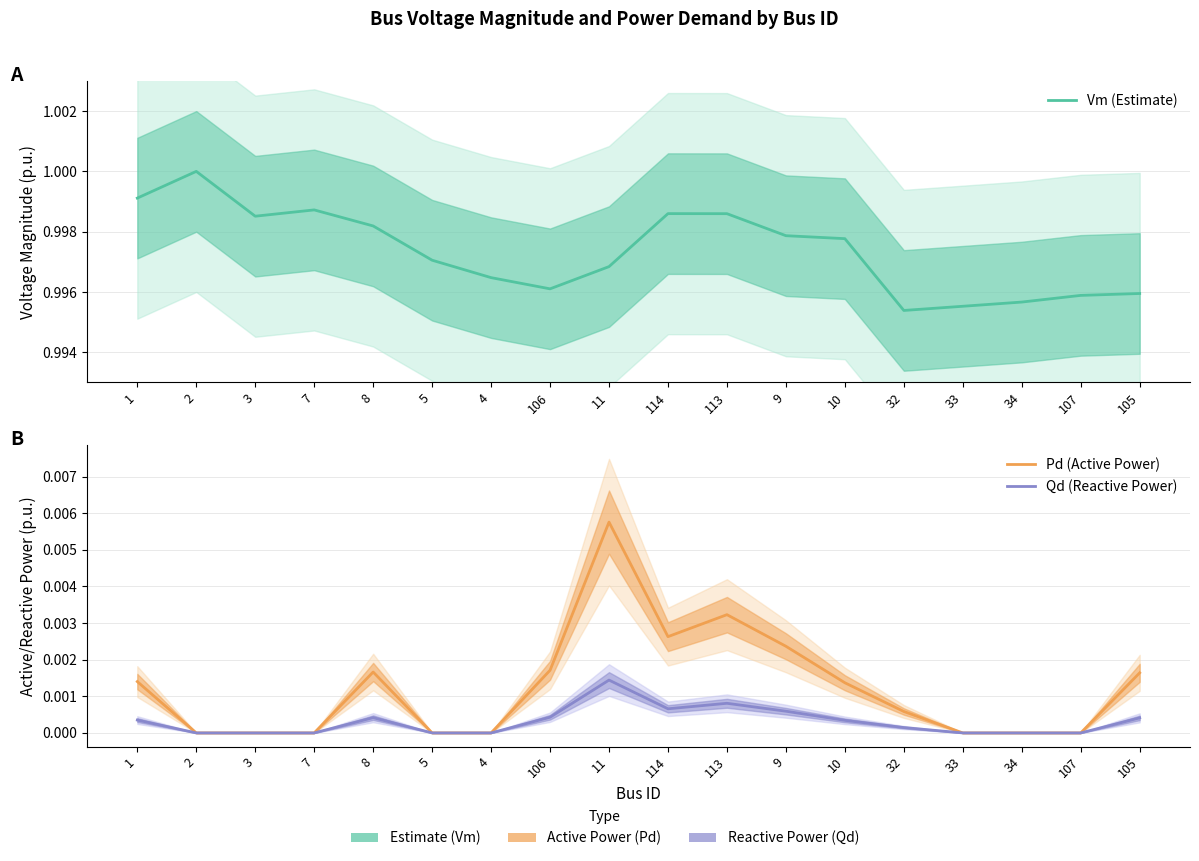

At how many categories does at least one series exceed 0?

18